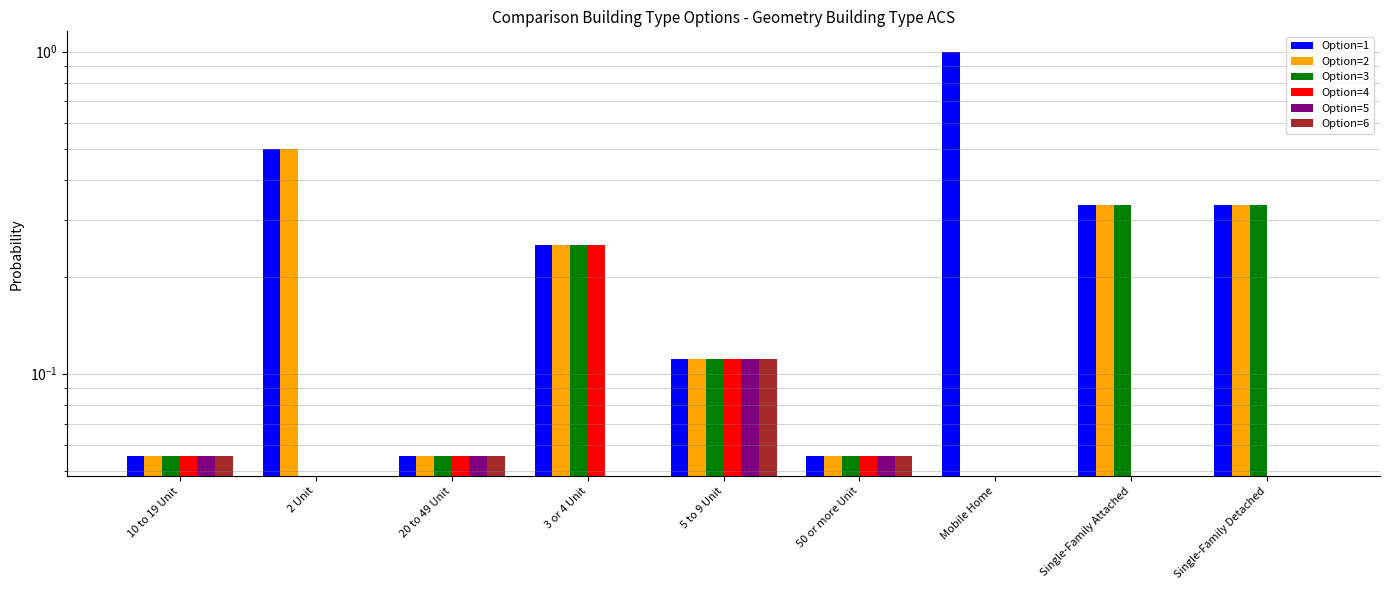

Which series changed the most between 3 or 4 Unit and Mobile Home?

Option=1